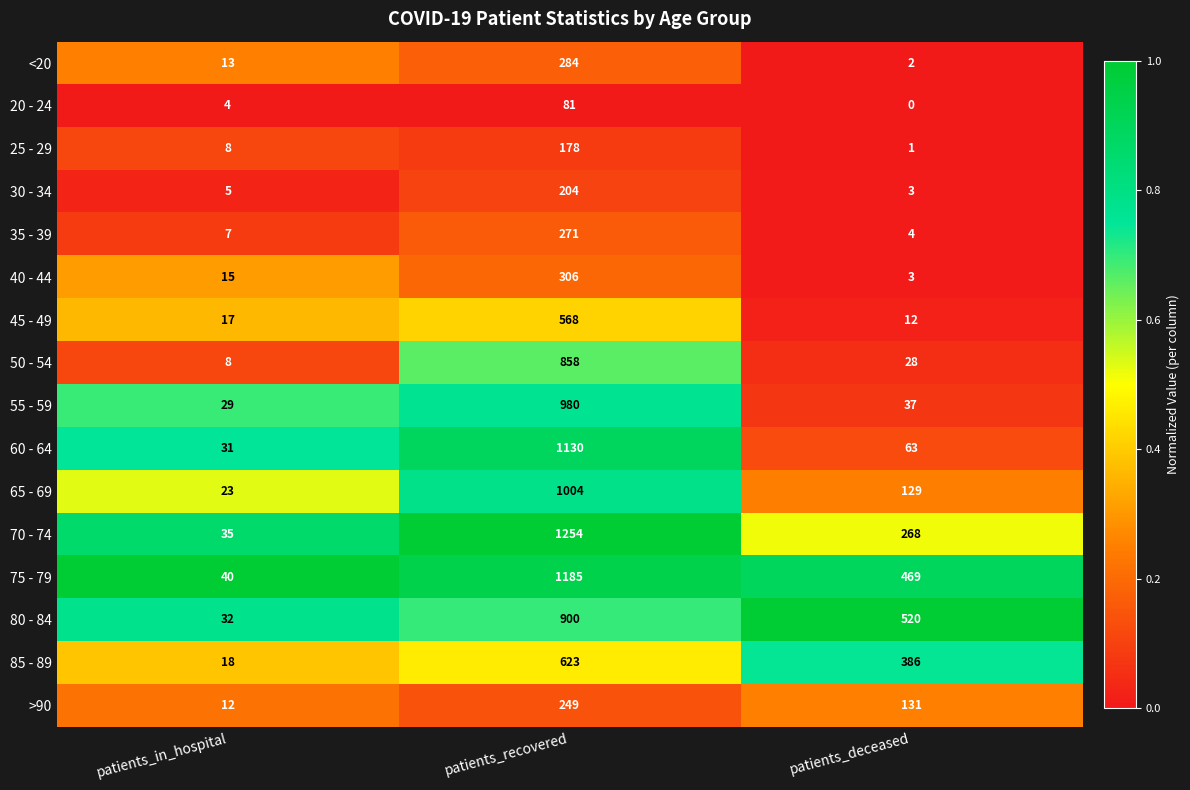

True or false: 70 - 74 has a value of 439 at patients_deceased.

False